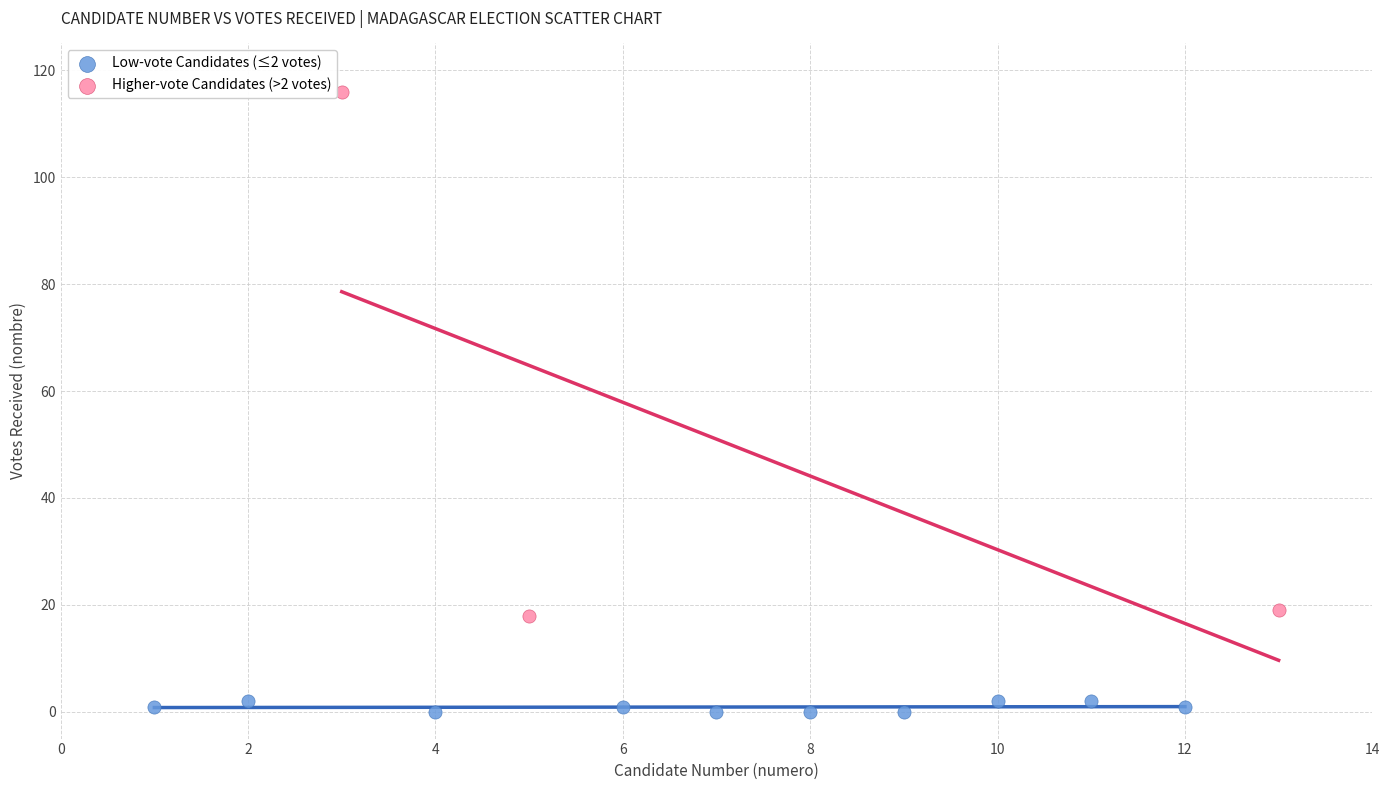

Which series reaches the maximum Y coordinate?

Higher-vote Candidates (>2 votes)